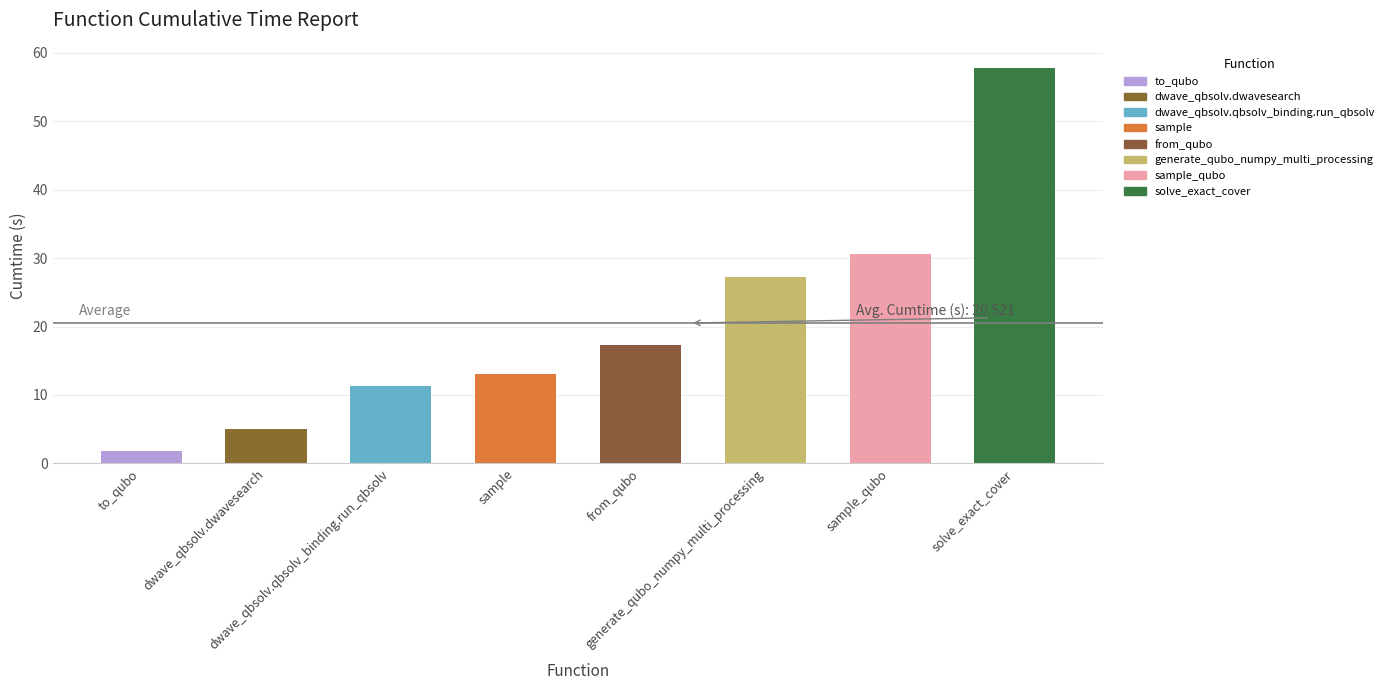

Which label corresponds to the largest value in the chart?

solve_exact_cover